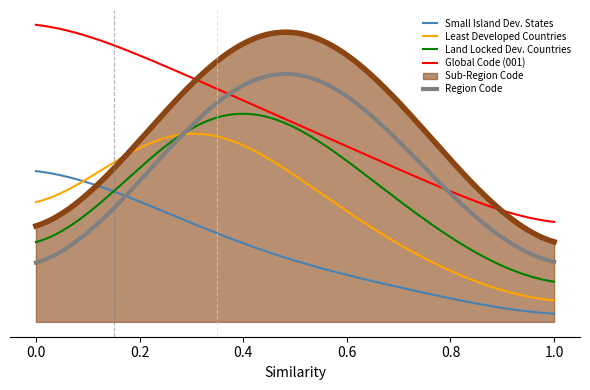

What are all the series names shown in the legend?

Small Island Dev. States, Least Developed Countries, Land Locked Dev. Countries, Global Code (001), Sub-Region Code, Region Code